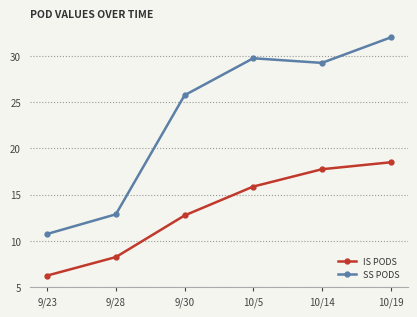

Rank the series by their average value, from lowest to highest.

IS PODS, SS PODS